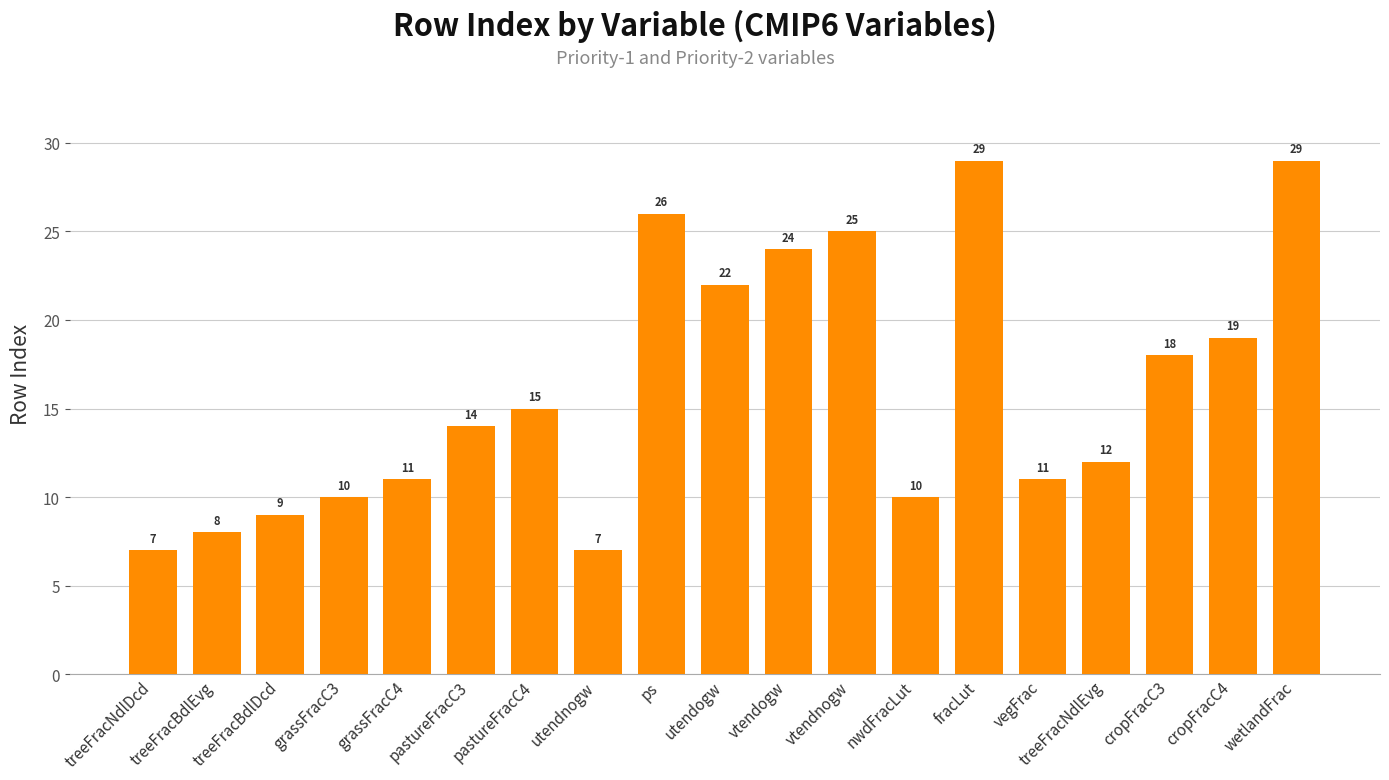

What is the approximate value at nwdFracLut?

10